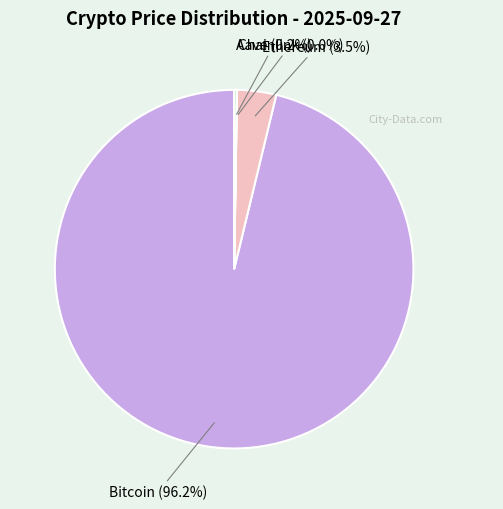

Which slice is the largest?

Bitcoin